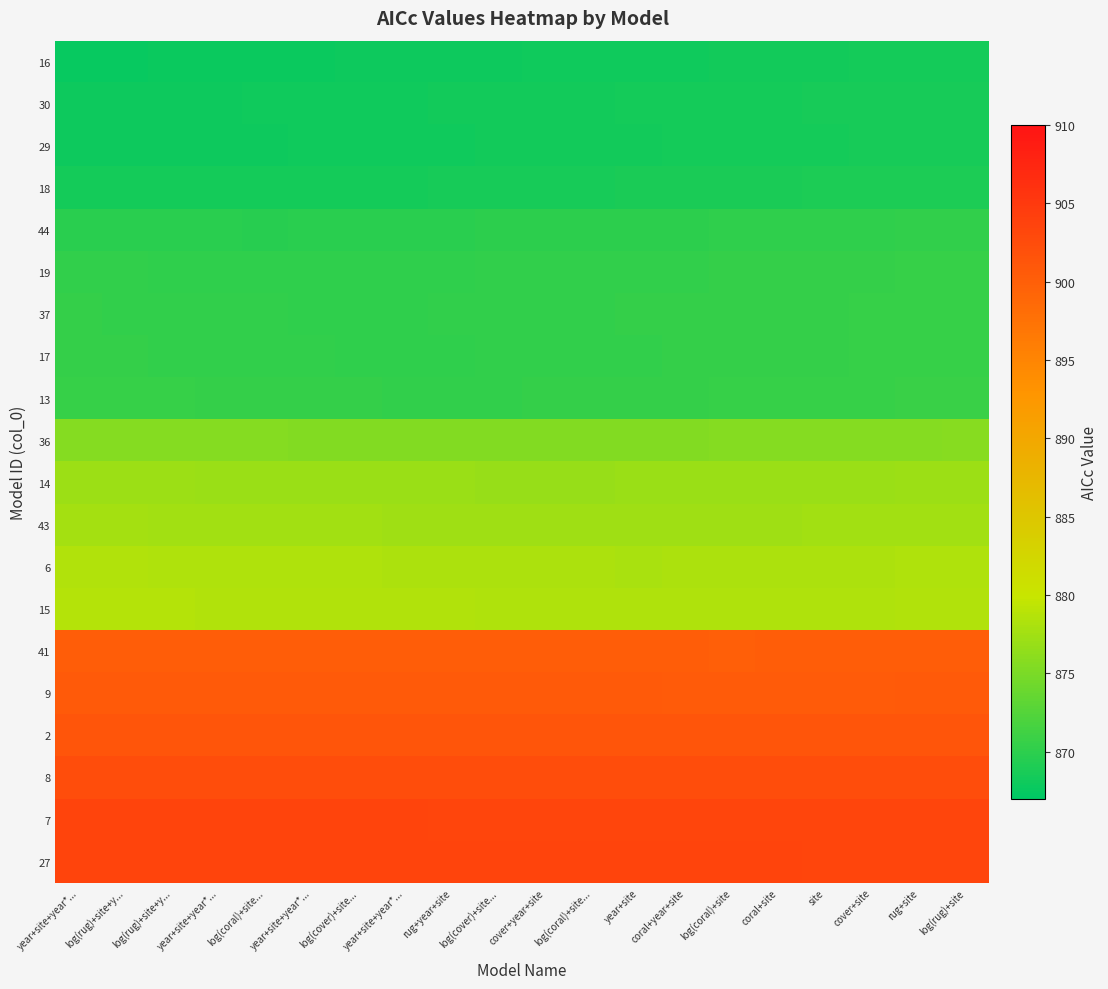

Count the number of categories in the chart.

20